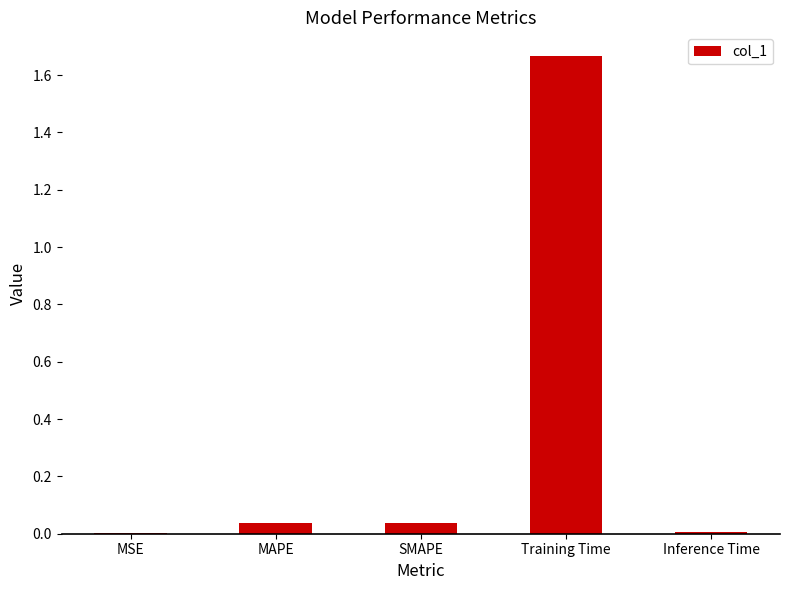

How many categories are shown in the chart?

5